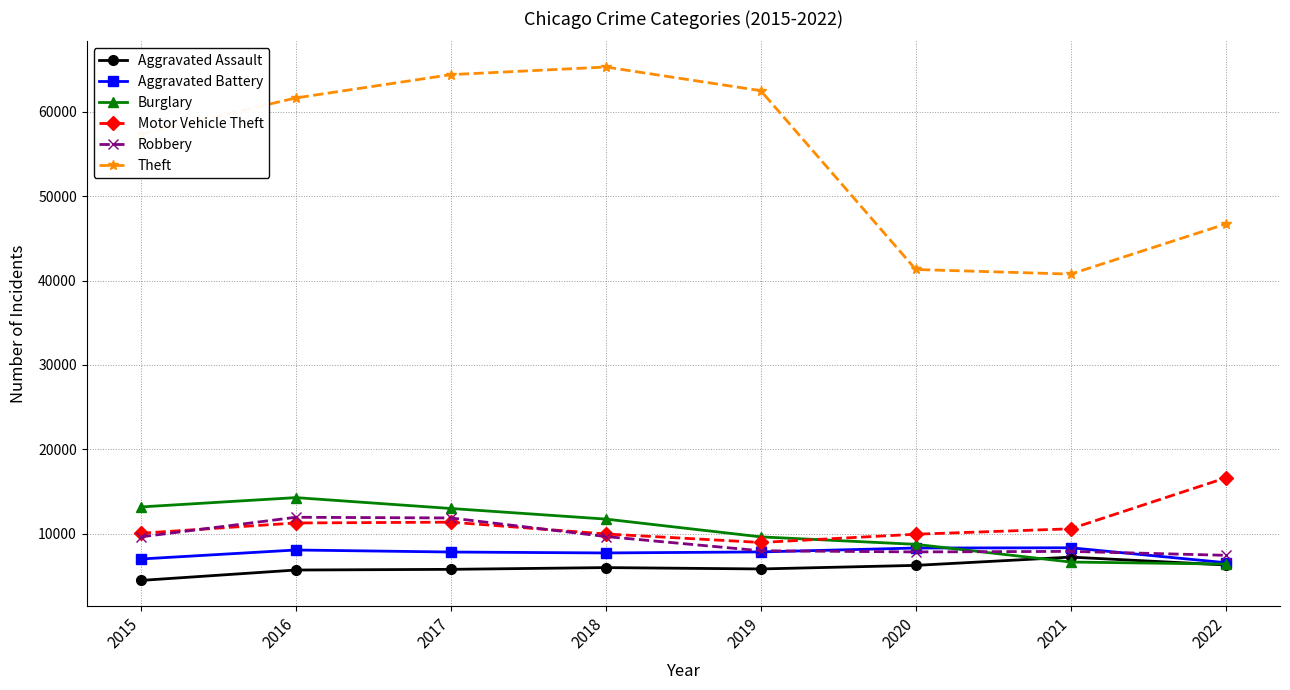

At which label does Motor Vehicle Theft first exceed 10595?

2016